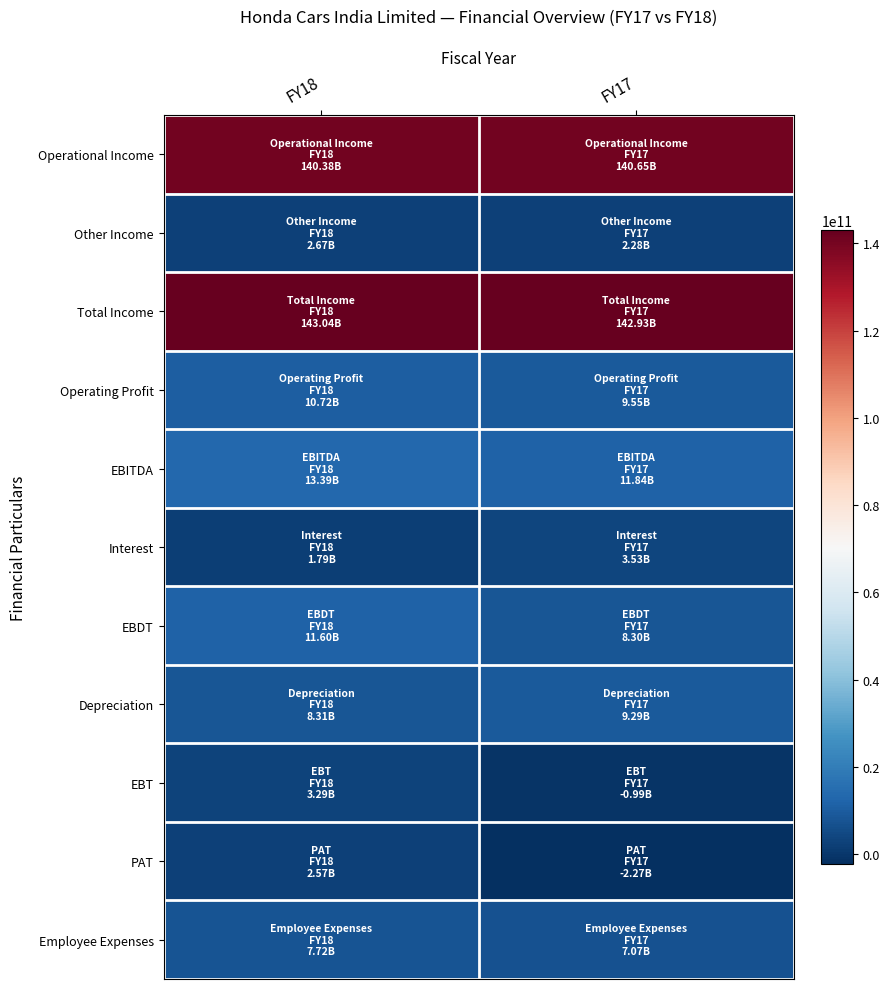

Which has a higher value, FY18 or FY17?

FY17